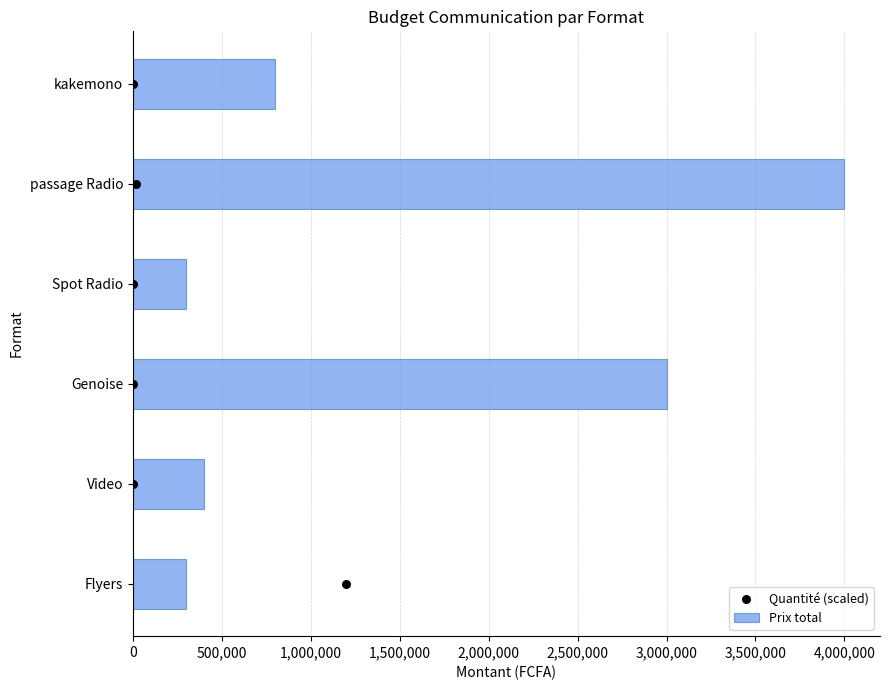

What are all the series names shown in the legend?

Prix total, Quantité (scaled)